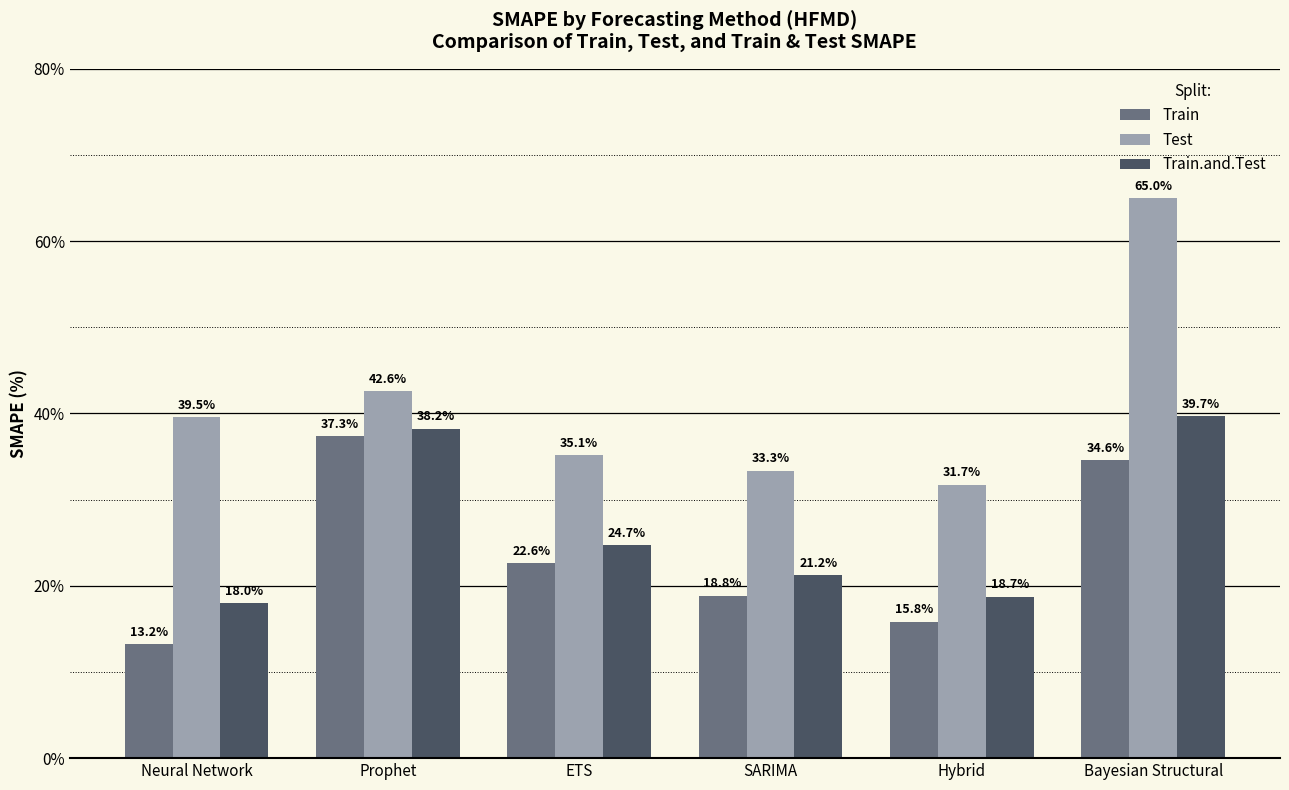

The value of Test at ETS is 12.5. True or false?

False